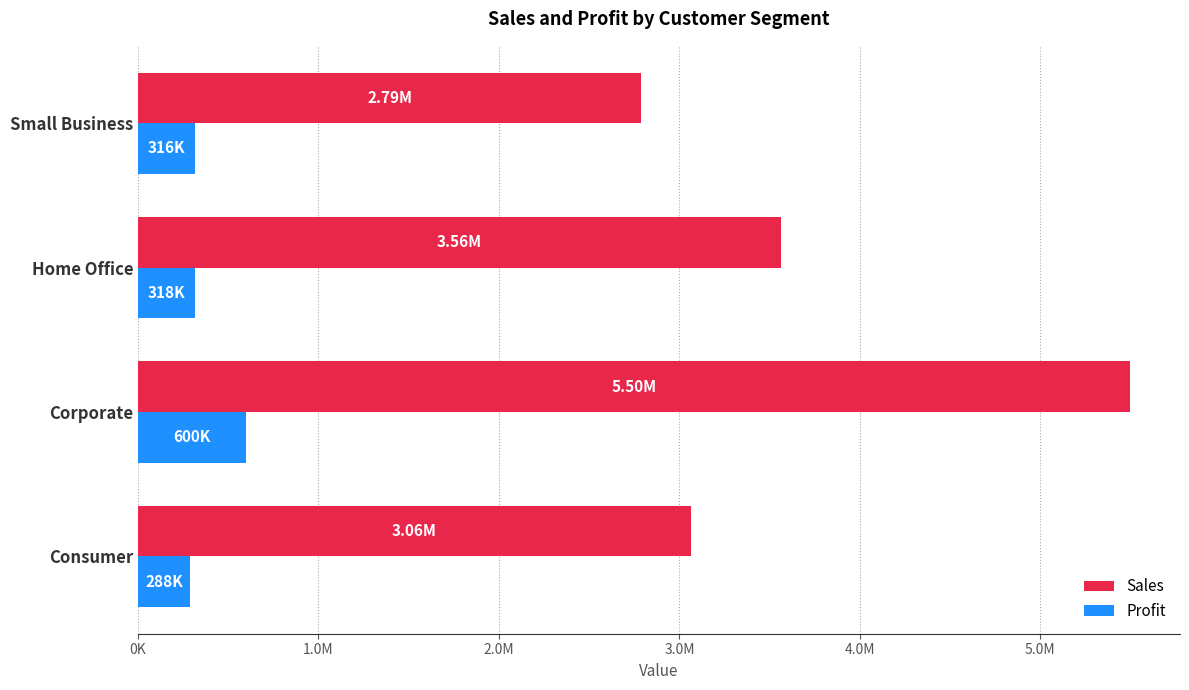

What are all the series names shown in the legend?

Sales, Profit